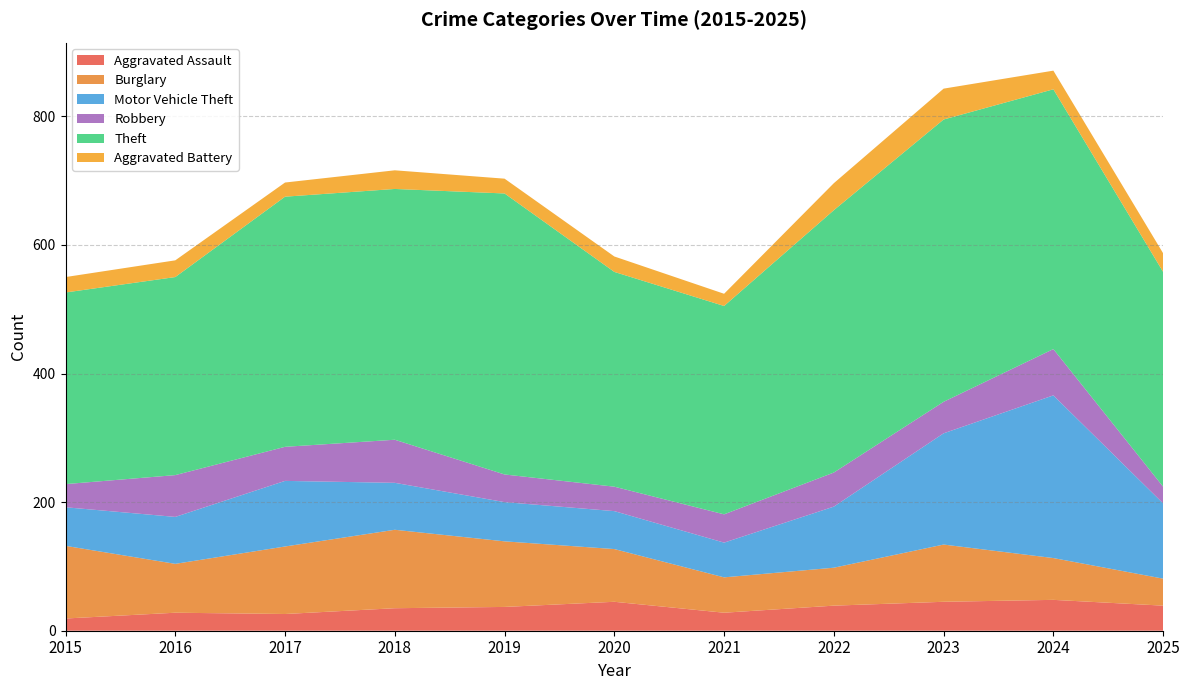

Reading left to right, what are all the values shown in this chart?

Aggravated Assault: 19	28	26	35	37	45	28	39	45	48	39
Burglary: 113	76	105	122	102	82	55	59	89	65	42
Motor Vehicle Theft: 60	73	102	73	61	59	54	95	173	253	117
Robbery: 36	65	53	67	43	38	44	53	49	72	26
Theft: 298	308	389	390	437	334	324	408	439	404	334
Aggravated Battery: 24	26	22	29	23	24	19	42	48	29	29